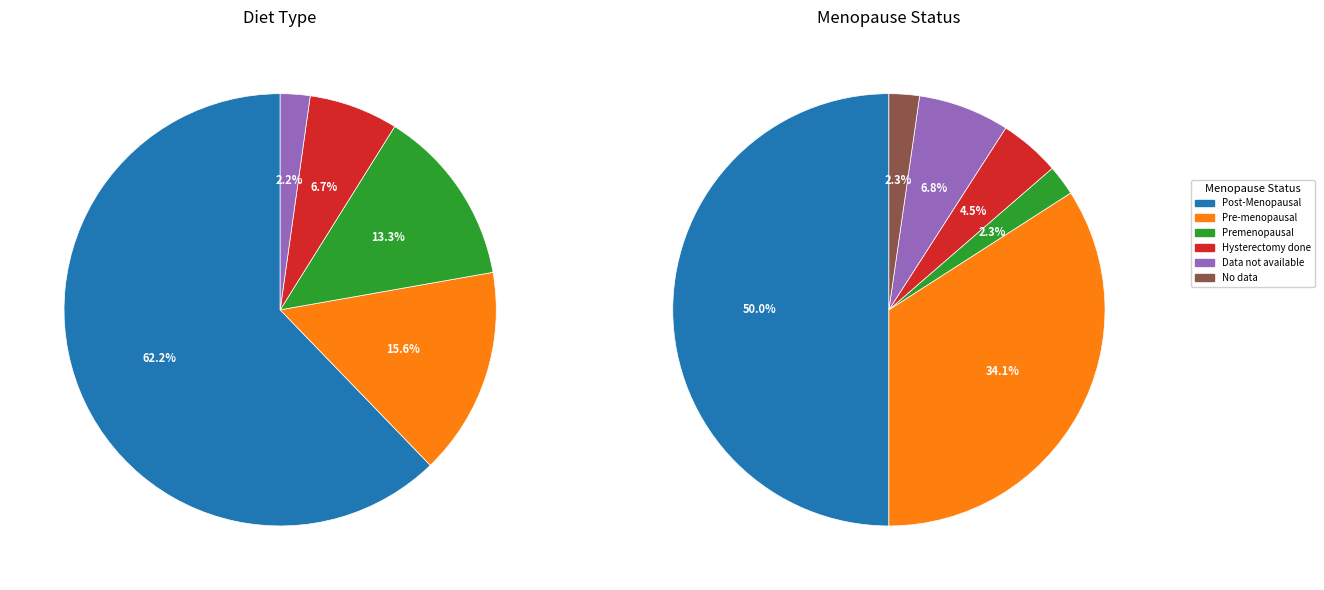

Does Pre-menopausal account for over 50% of the chart?

No